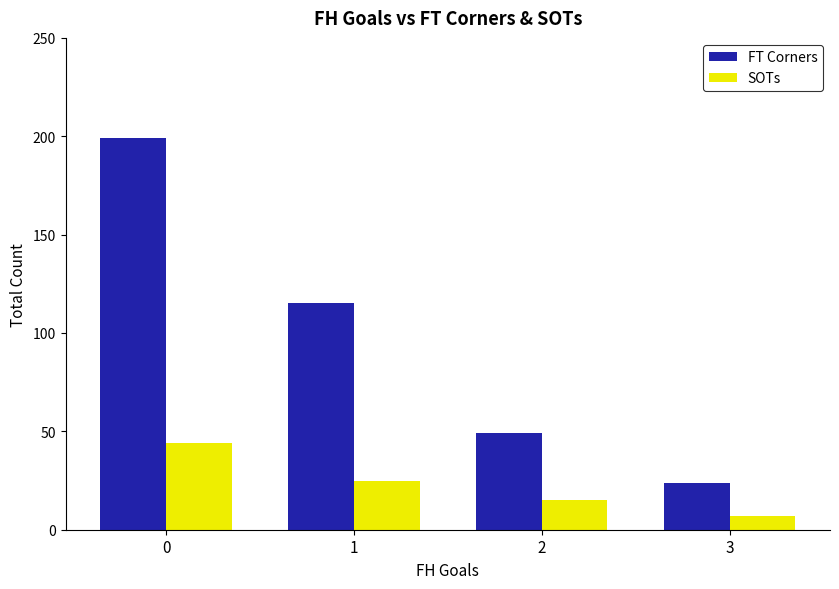

How many bars are there in each group?

2